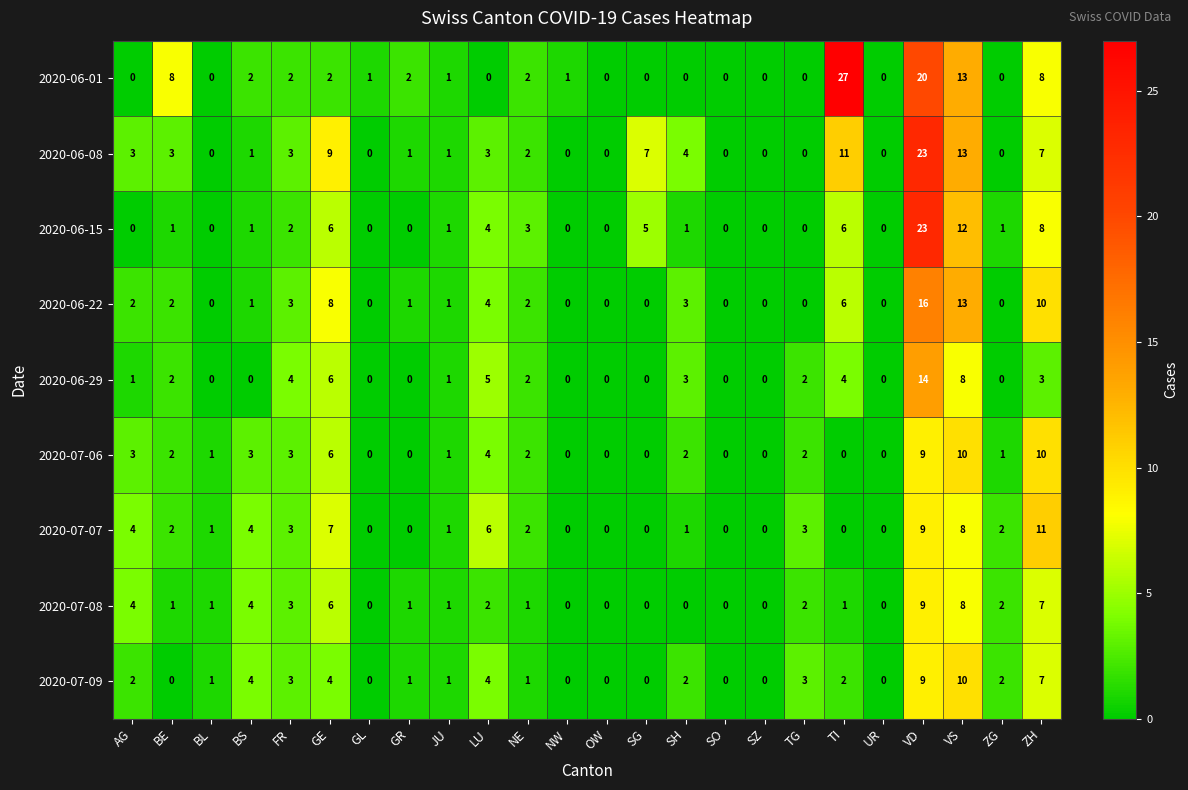

The 2020-07-09 series shows 4 at LU. True or false?

True